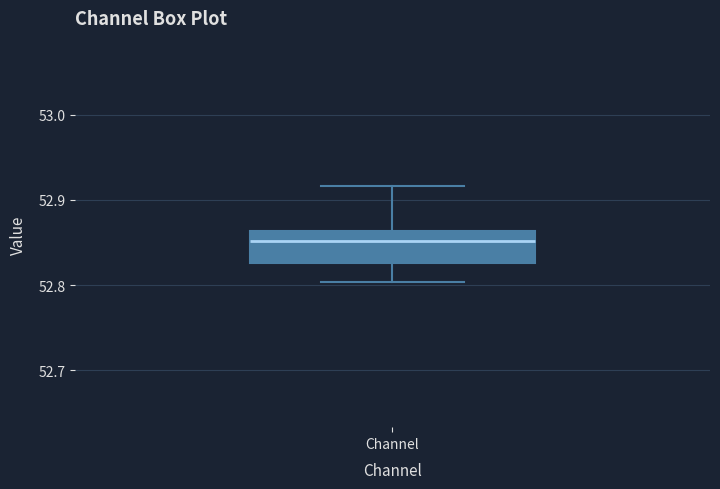

Where does the lower whisker of the box for Channel end on the y-axis? The values are not printed on the chart, so give them approximately, as read against the axis.

52.80